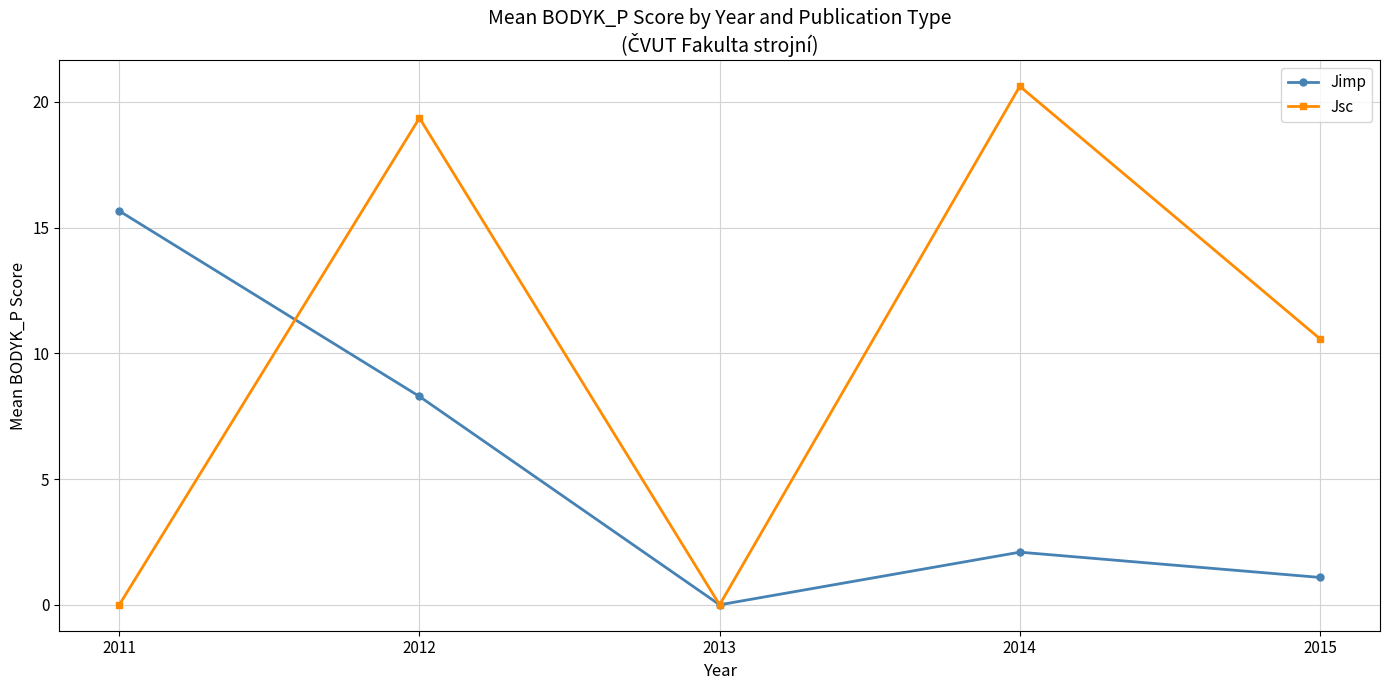

The value of Jsc at 2014 is 28.4. True or false?

False